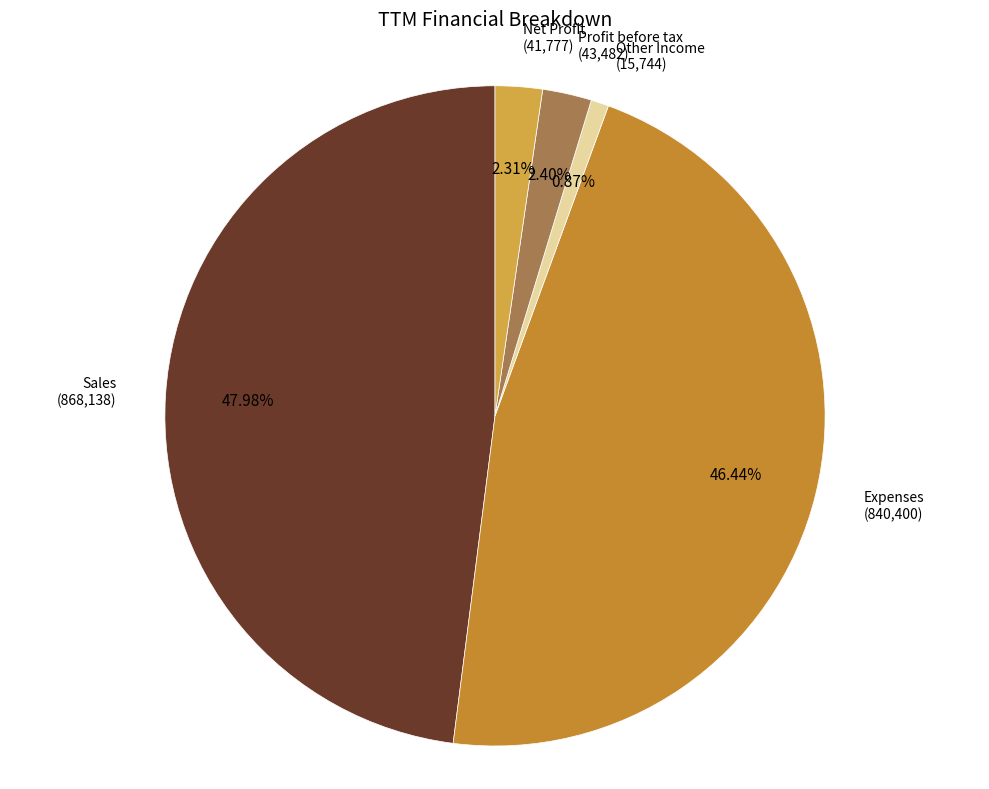

To the nearest percent, what is the average slice percentage?

20%